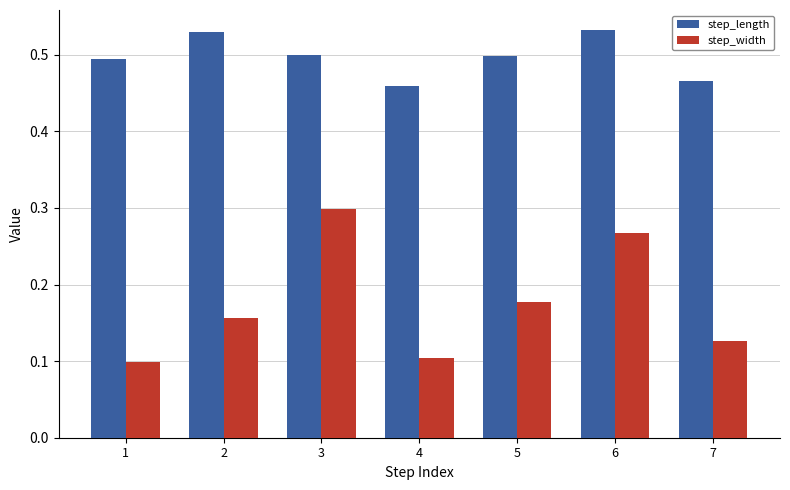

What is the difference between the highest and lowest values at 2?

0.4